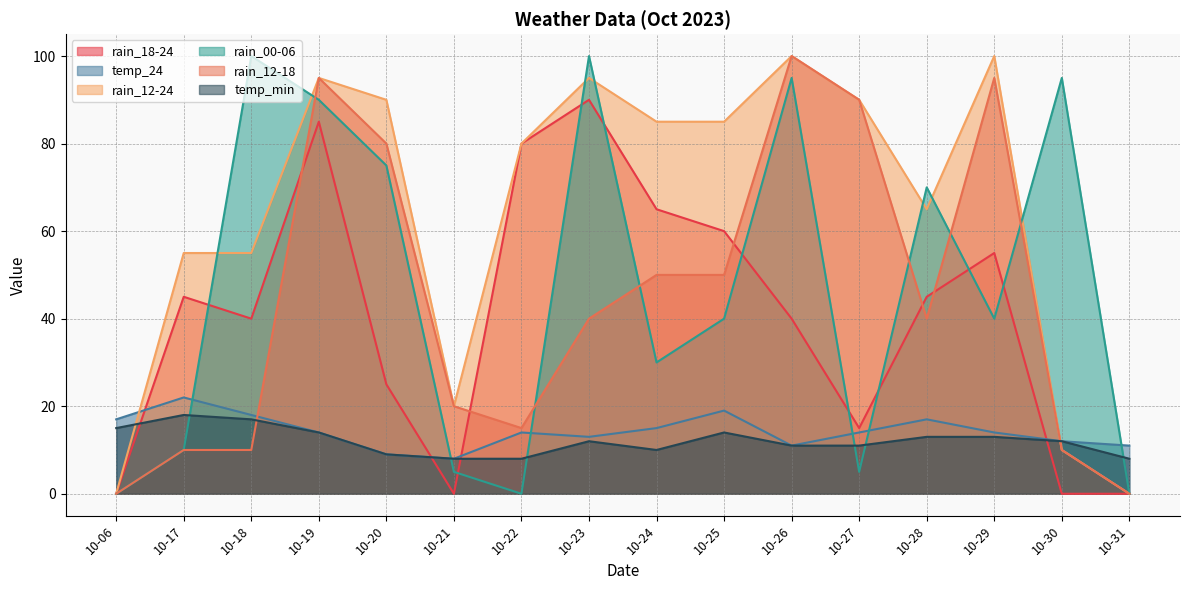

Reading left to right, extract all data points from this chart.

rain_18-24: 10-06=0	10-17=45	10-18=40	10-19=85	10-20=25	10-21=0	10-22=80	10-23=90	10-24=65	10-25=60	10-26=40	10-27=15	10-28=45	10-29=55	10-30=0	10-31=0
temp_24: 10-06=17	10-17=22	10-18=18	10-19=14	10-20=9	10-21=8	10-22=14	10-23=13	10-24=15	10-25=19	10-26=11	10-27=14	10-28=17	10-29=14	10-30=12	10-31=11
rain_12-24: 10-06=0	10-17=55	10-18=55	10-19=95	10-20=90	10-21=20	10-22=80	10-23=95	10-24=85	10-25=85	10-26=100	10-27=90	10-28=65	10-29=100	10-30=10	10-31=0
rain_00-06: 10-06=0	10-17=10	10-18=100	10-19=90	10-20=75	10-21=5	10-22=0	10-23=100	10-24=30	10-25=40	10-26=95	10-27=5	10-28=70	10-29=40	10-30=95	10-31=0
rain_12-18: 10-06=0	10-17=10	10-18=10	10-19=95	10-20=80	10-21=20	10-22=15	10-23=40	10-24=50	10-25=50	10-26=100	10-27=90	10-28=40	10-29=95	10-30=10	10-31=0
temp_min: 10-06=15	10-17=18	10-18=17	10-19=14	10-20=9	10-21=8	10-22=8	10-23=12	10-24=10	10-25=14	10-26=11	10-27=11	10-28=13	10-29=13	10-30=12	10-31=8